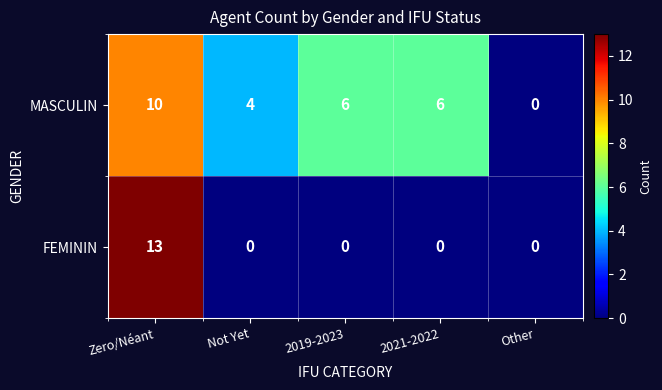

How many data points does each series have?

5